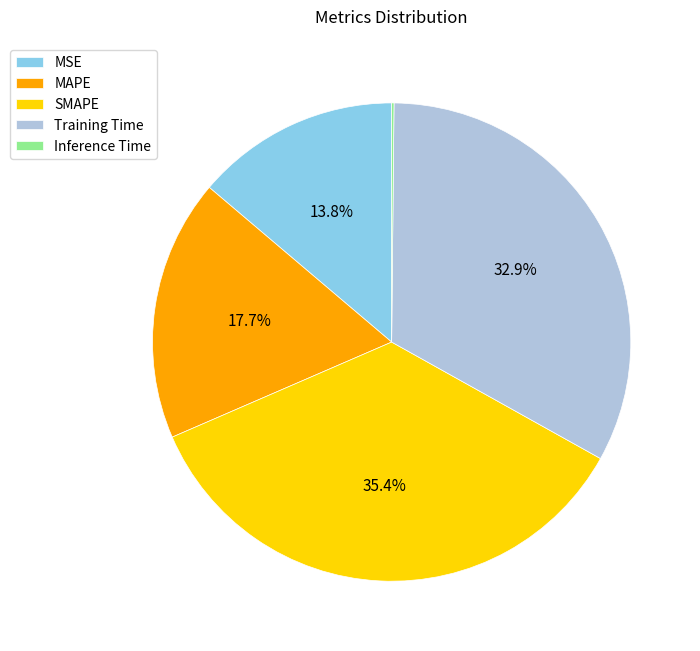

Which category has the biggest portion of the pie?

SMAPE